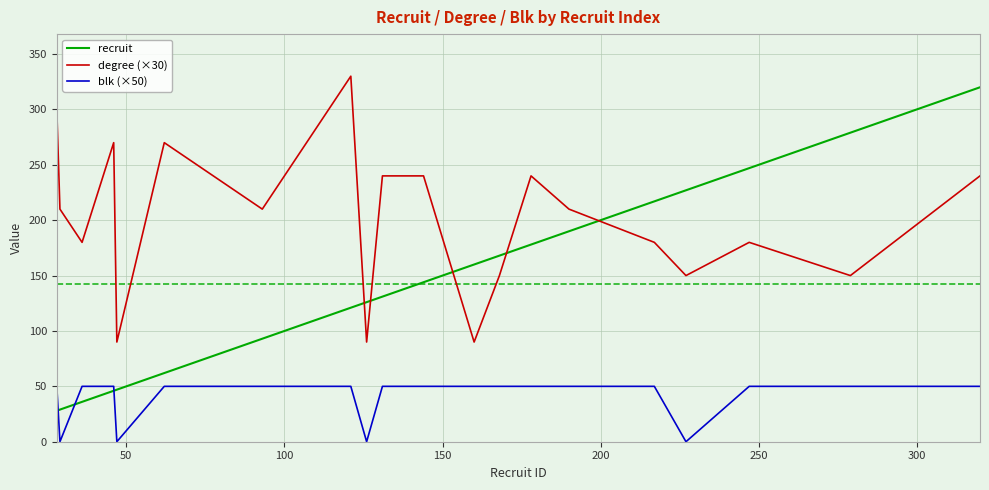

Which series has the largest range (max minus min)?

recruit